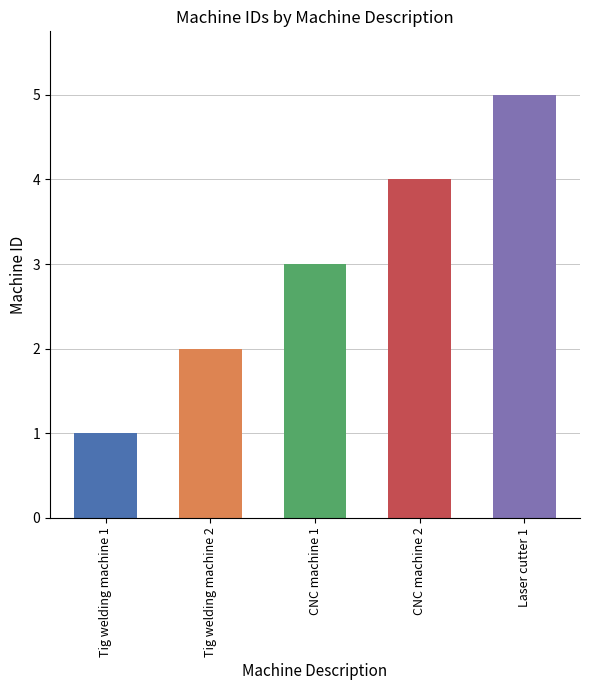

What is the average value?

3